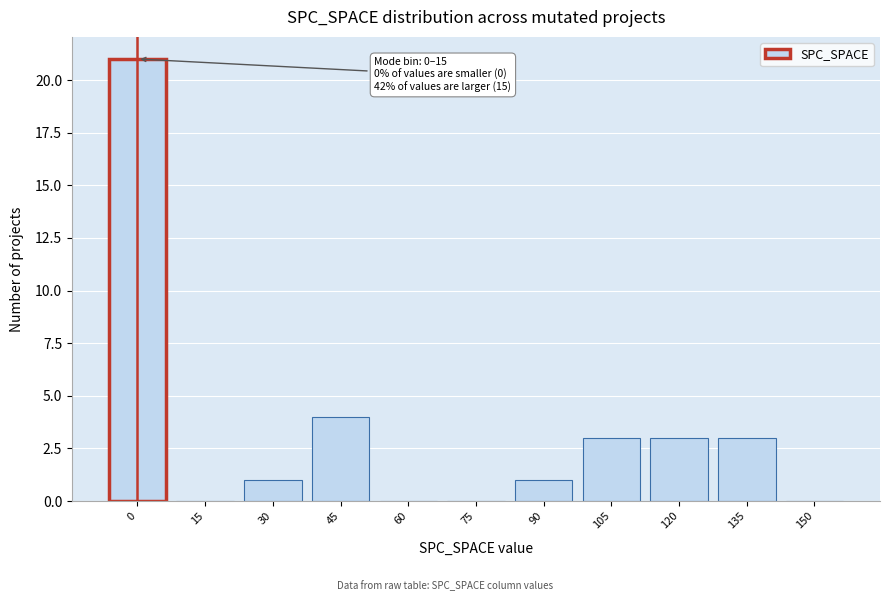

Reading left to right, what are all the values shown in this chart?

0=21	15=0	30=1	45=4	60=0	75=0	90=1	105=3	120=3	135=3	150=0